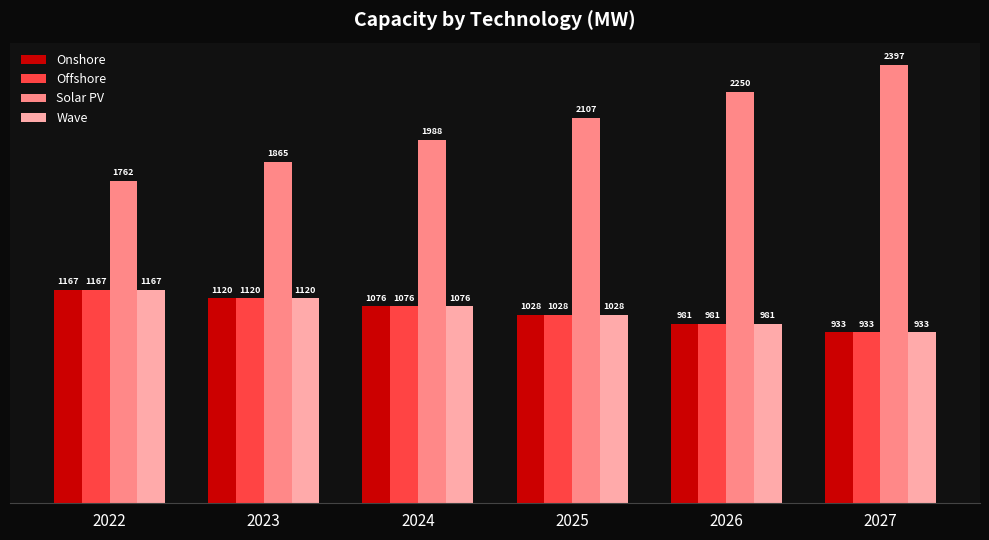

Between 2025 and 2027, which series saw the biggest shift?

Solar PV